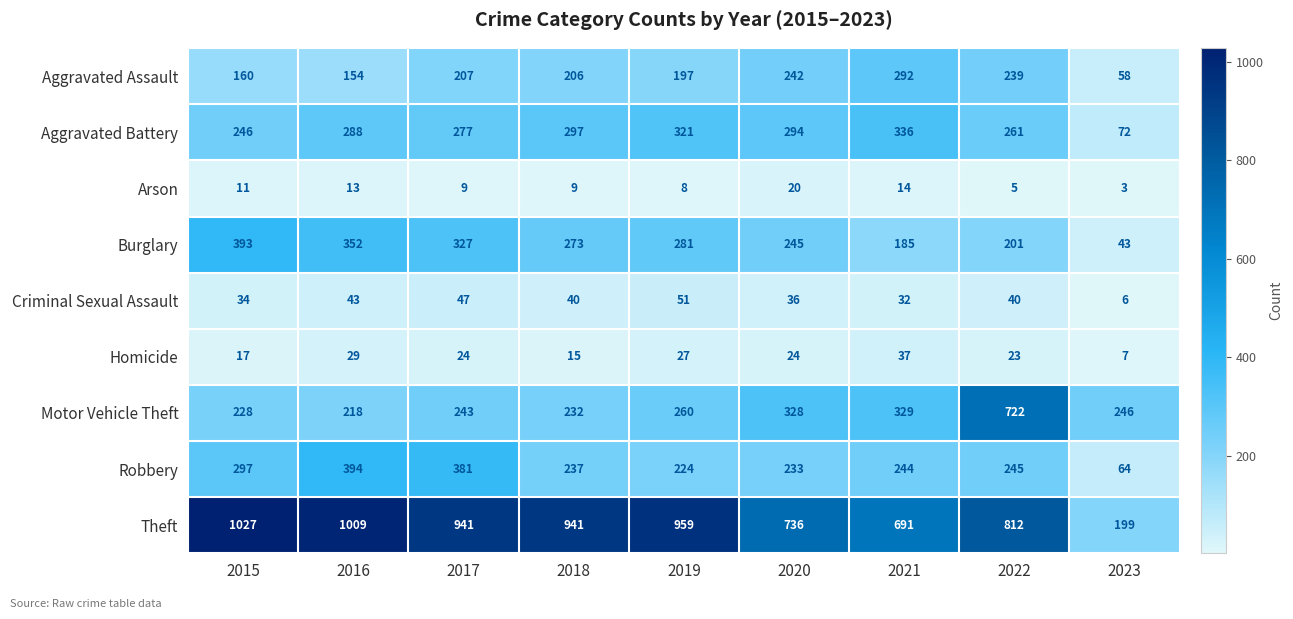

What is the maximum value for Aggravated Battery?

336